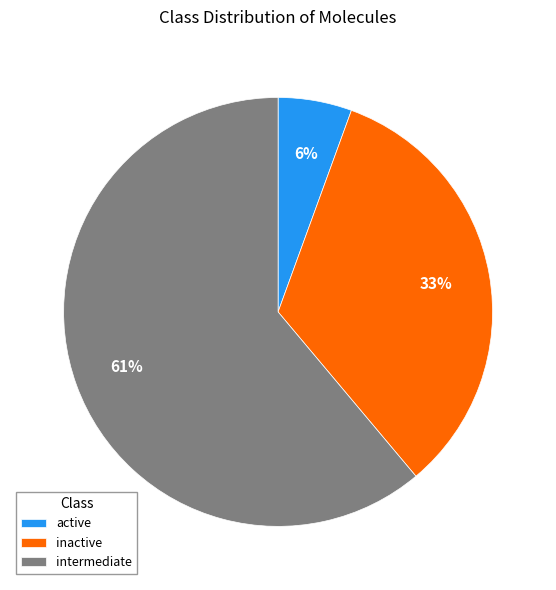

To the nearest percent, what is the combined percentage of active and intermediate?

67%